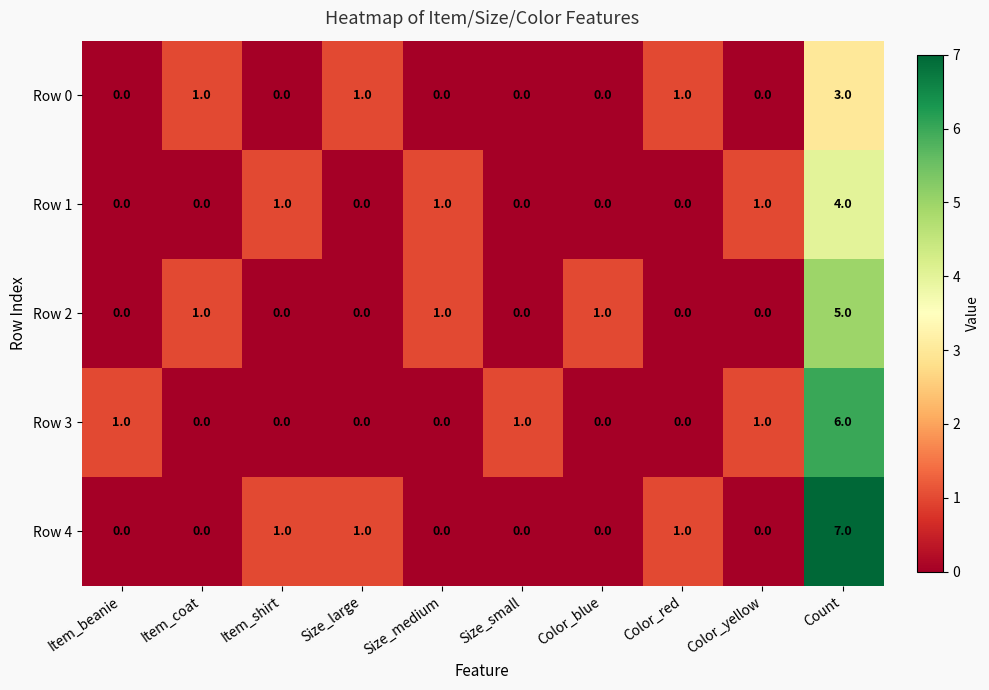

List the series in order of their overall mean, highest first.

Row 4, Row 3, Row 2, Row 1, Row 0